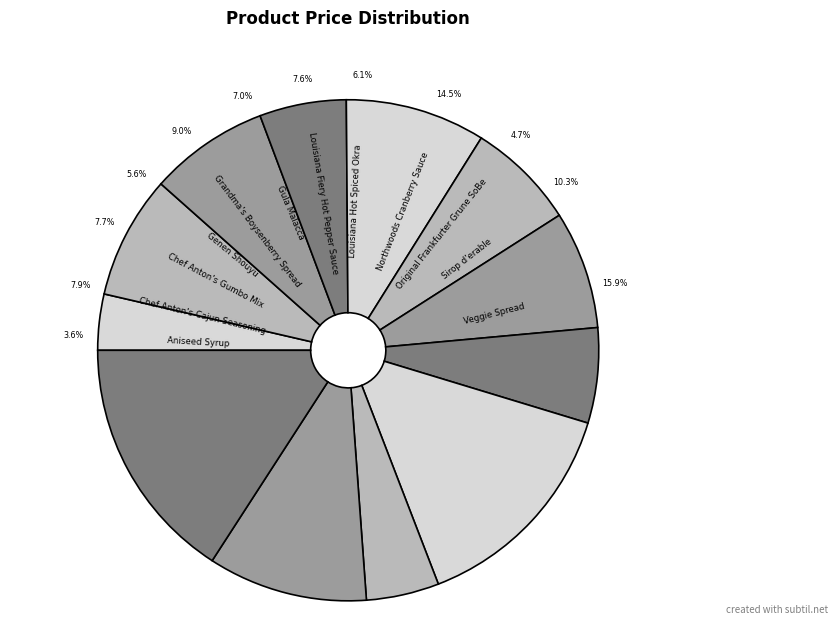

Is there a majority slice in this chart?

No